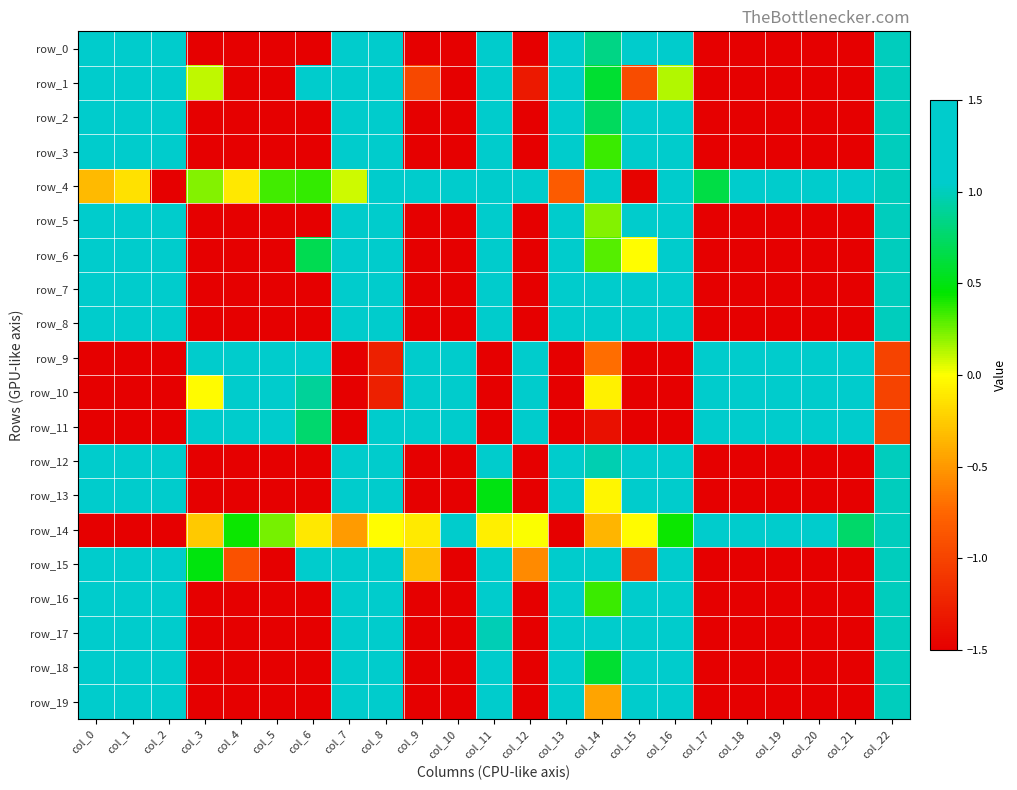

What is the difference between the second highest and second lowest values in the row_6 series?

3.0